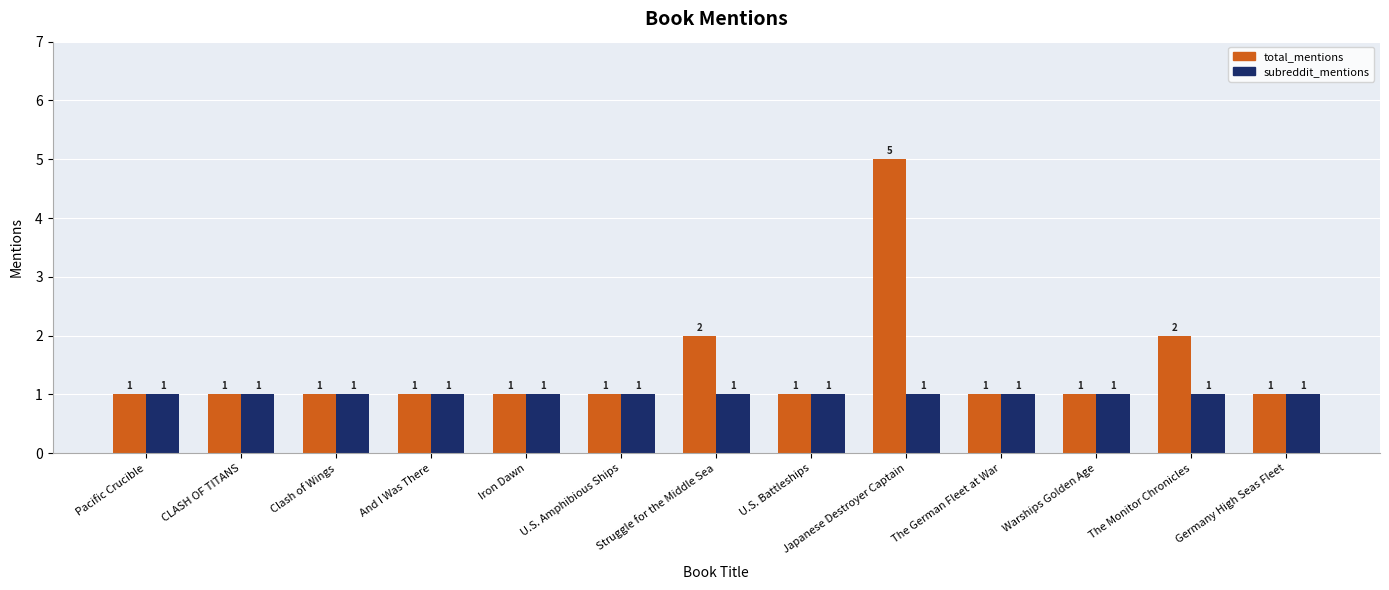

True or false: total_mentions has a value of 1 at And I Was There.

True